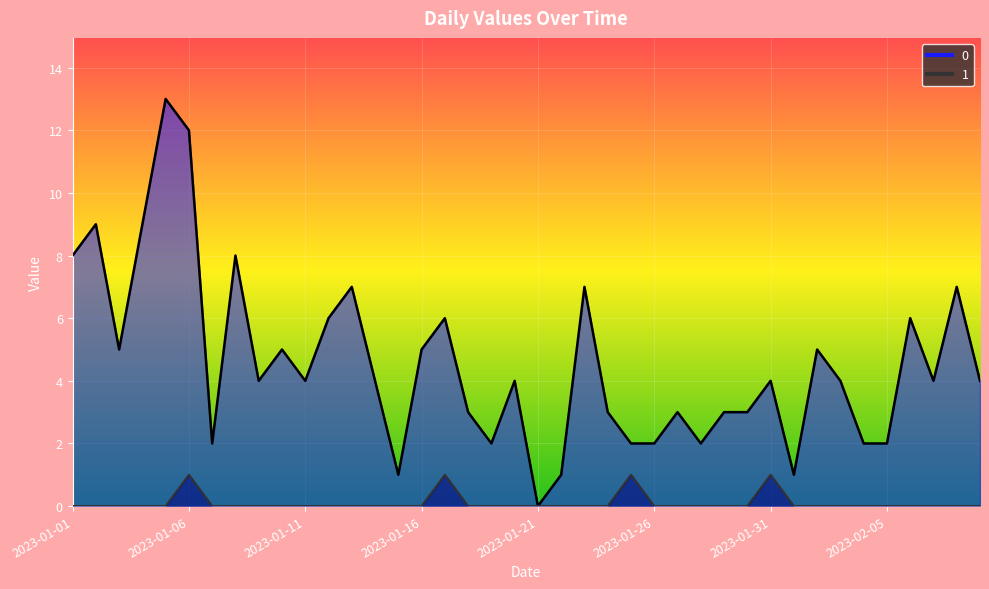

What is the greatest value displayed?

13